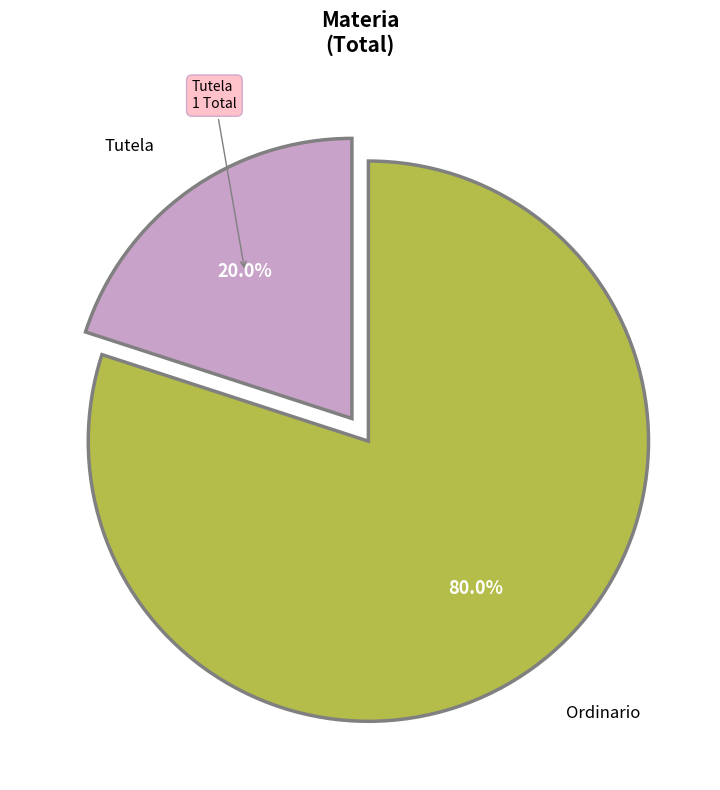

Count the number of slices in the pie.

2